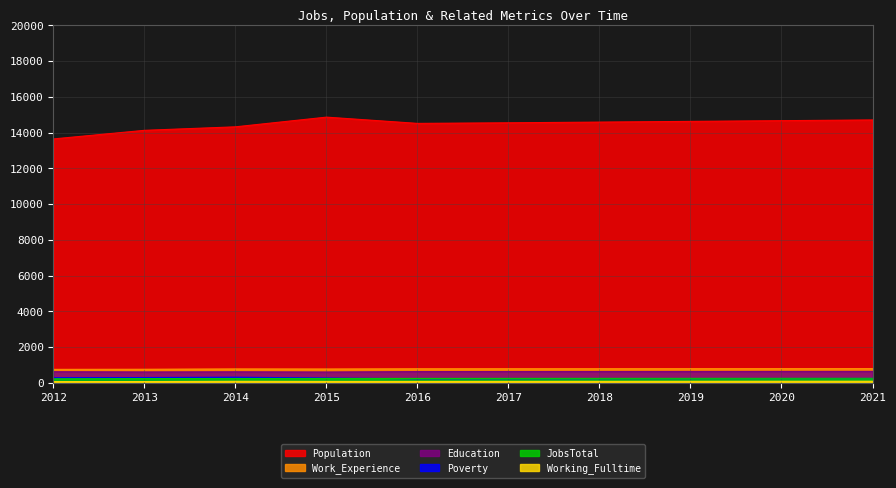

True or false: JobsTotal and Education cross at least once.

False